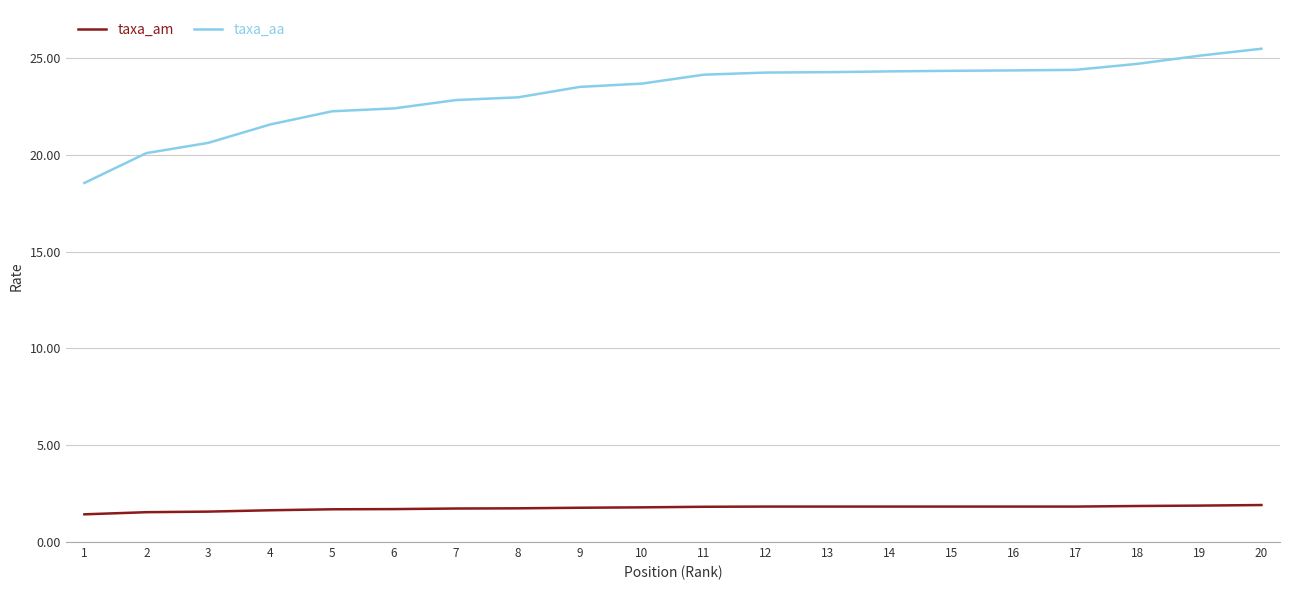

At 11, list the series in order from smallest to largest.

taxa_am, taxa_aa